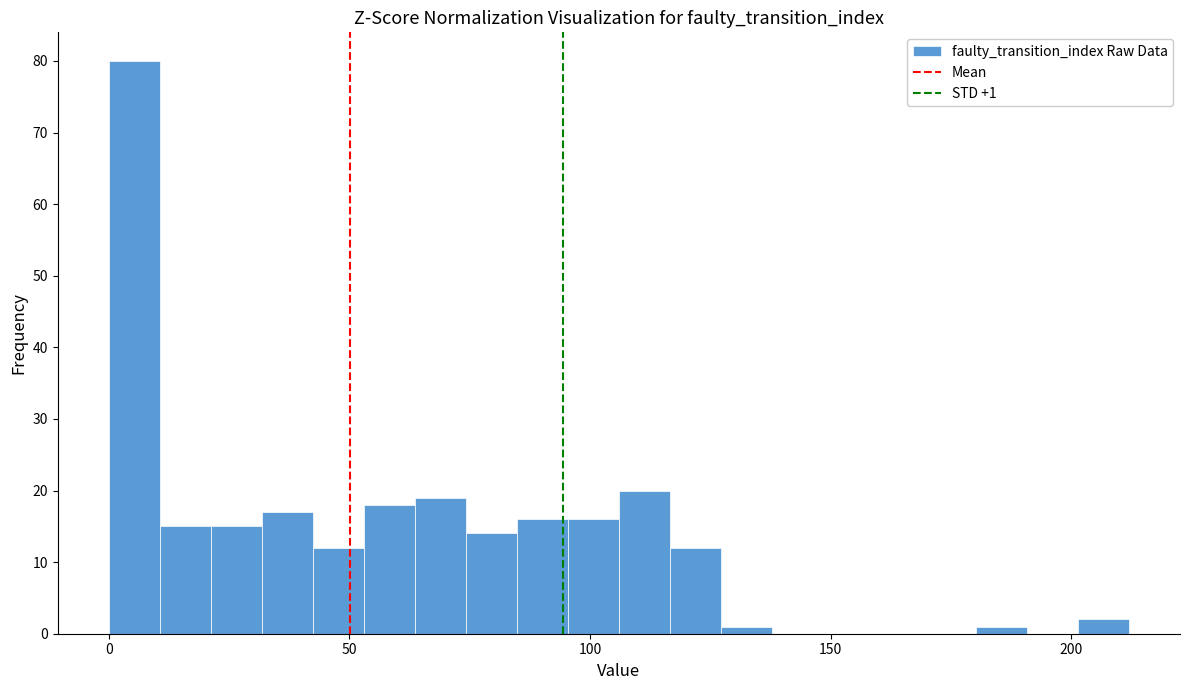

Read against the x-axis, roughly where is the centre of the tallest bar?

5